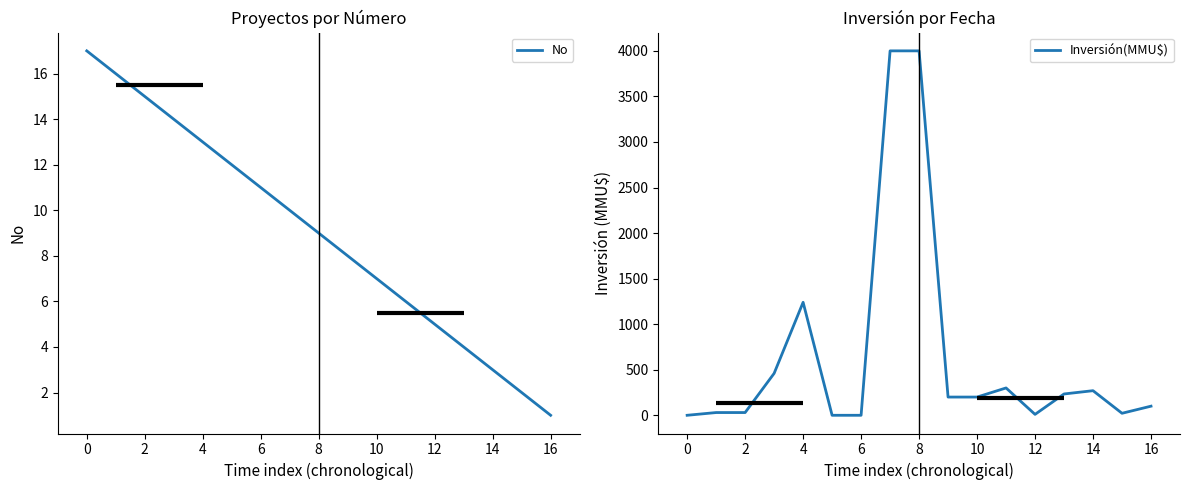

What is the difference between the second highest and minimum values in the Inversión(MMU$) series?

4000